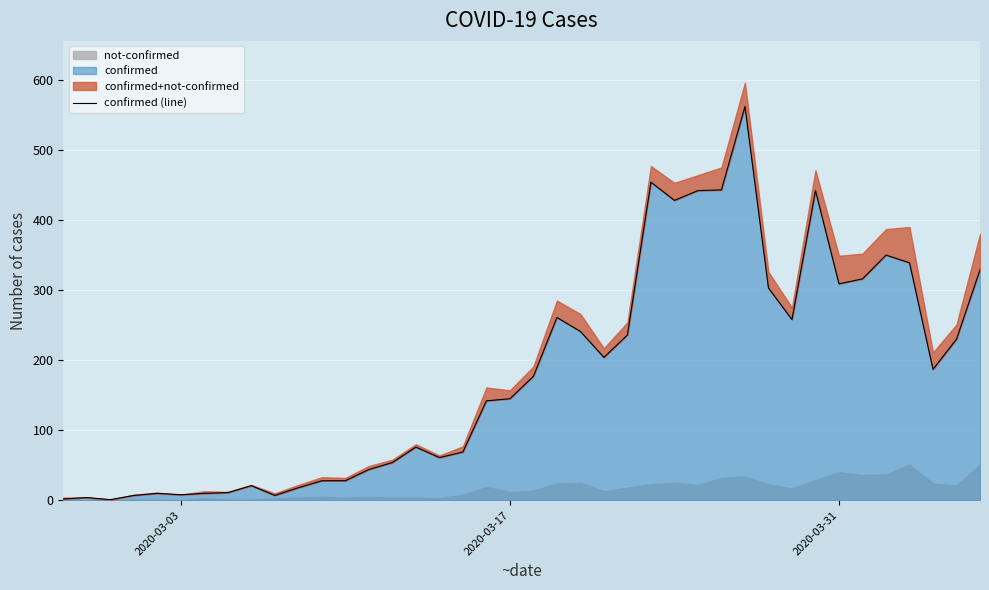

What is the maximum value shown in the chart?

562